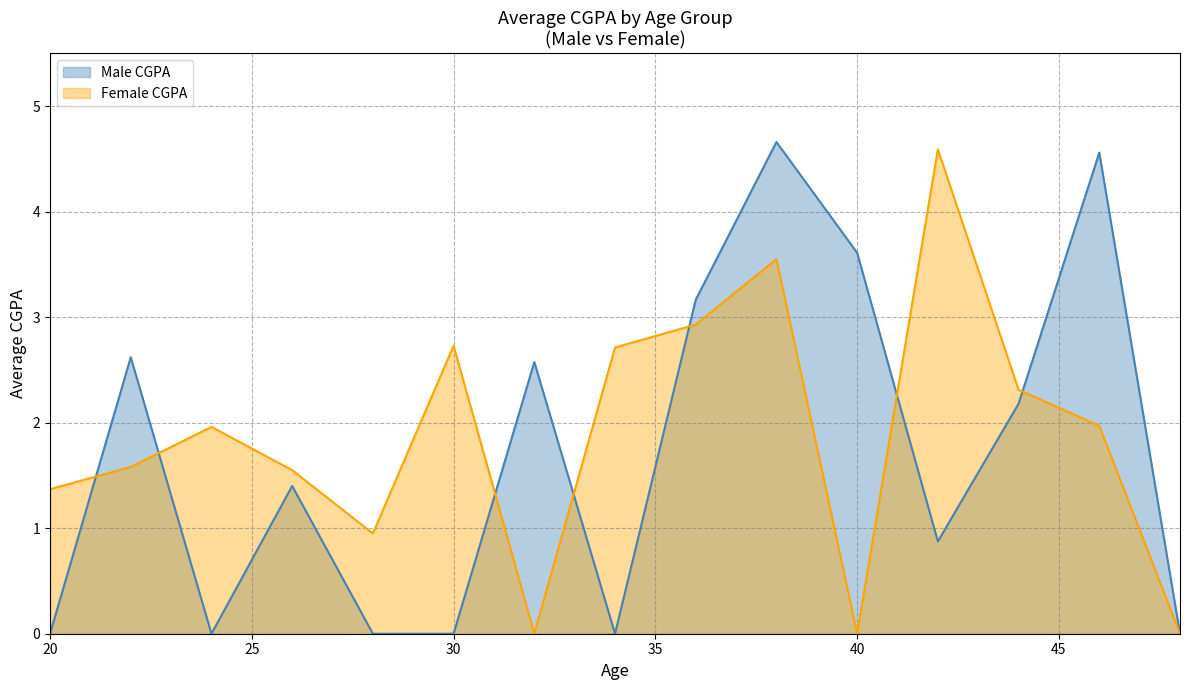

Which series has the largest range (max minus min)?

Male CGPA